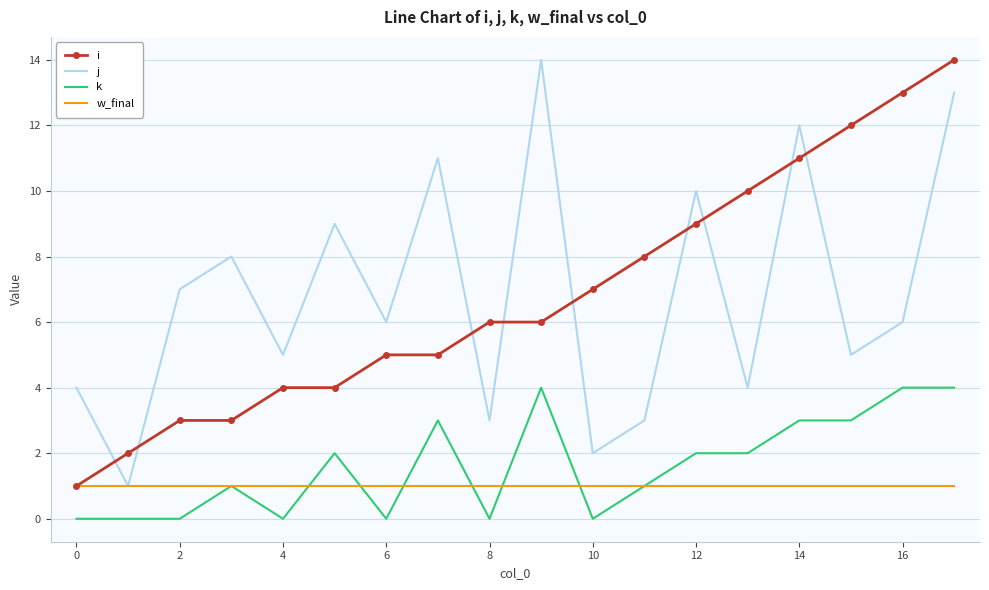

How many intersections are there between i and j?

9